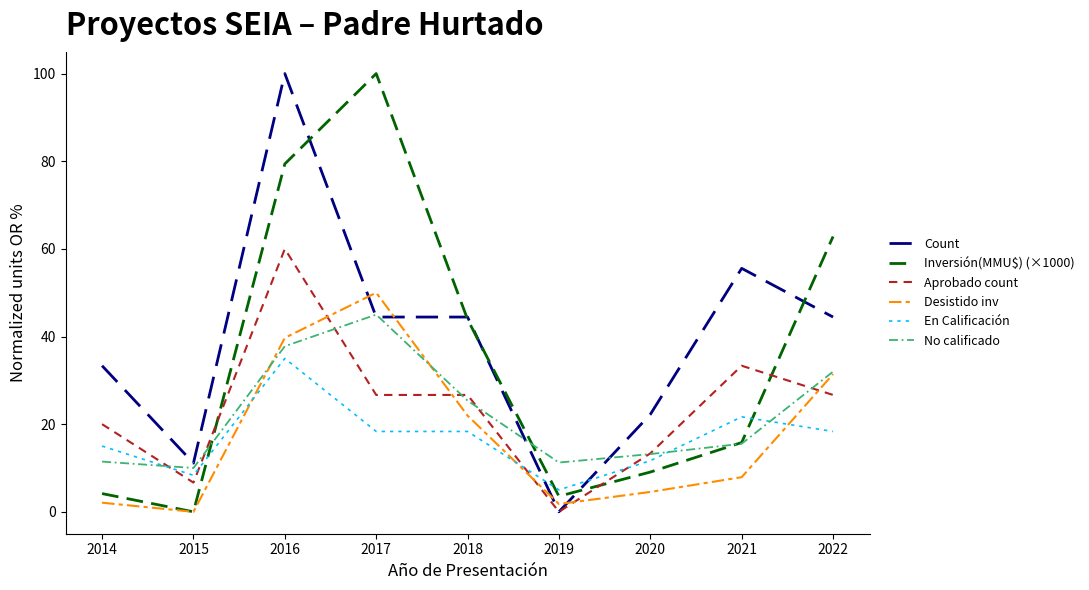

How many values in the Desistido inv series are below 7?

4